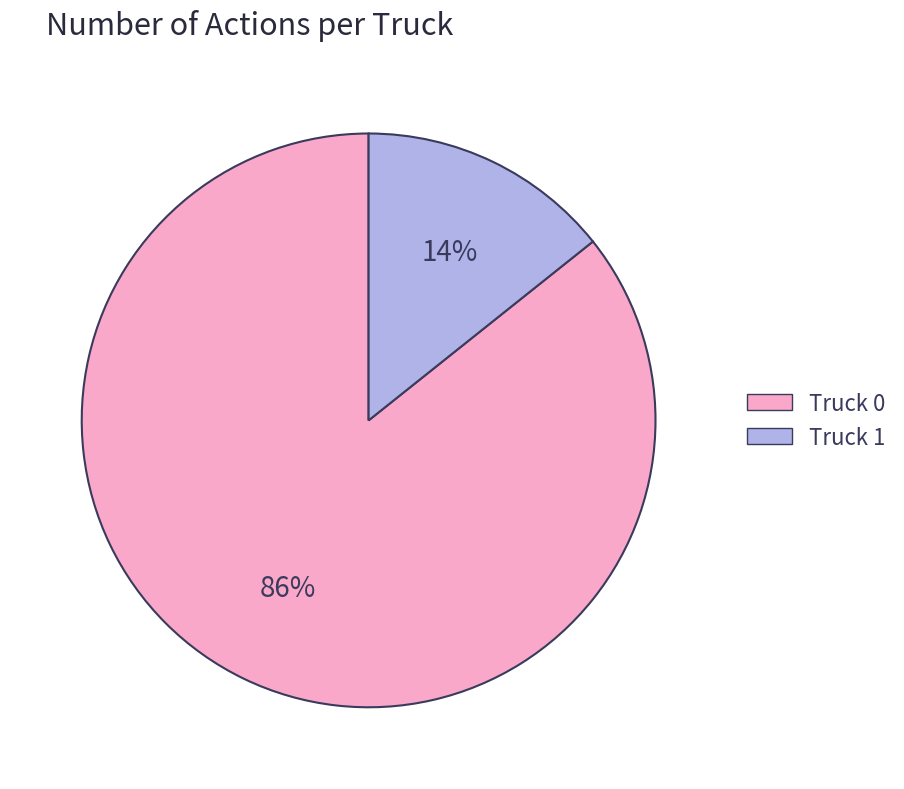

Count the number of slices in the pie.

2